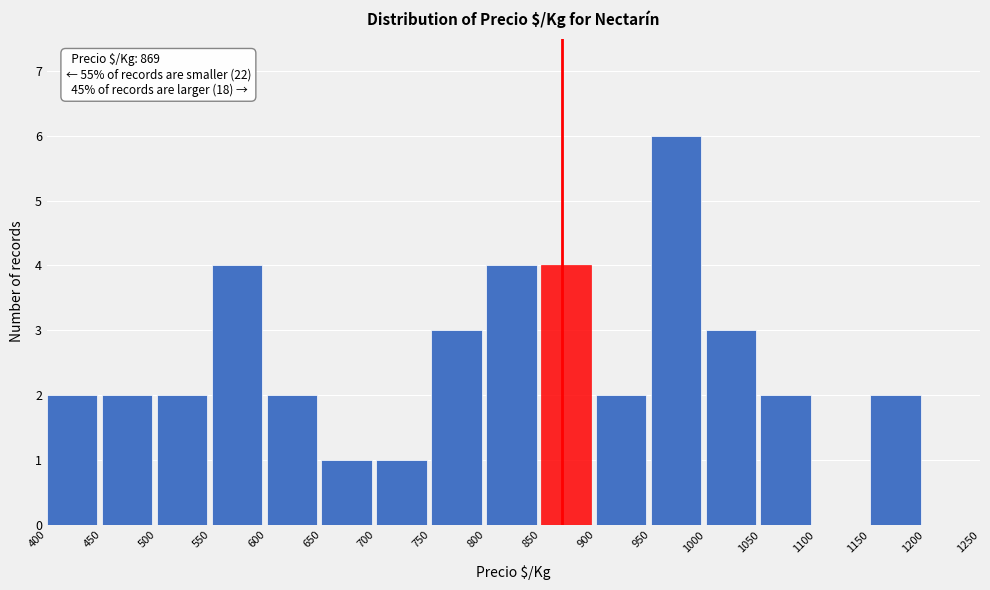

Which range on the x-axis has the tallest bar?

950 to 1000